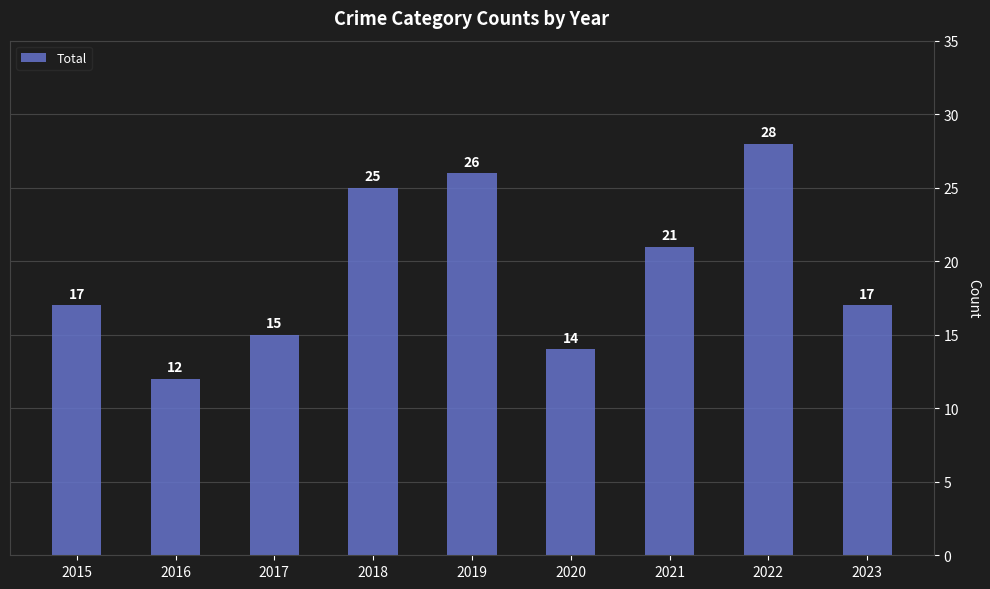

The value at 2021 is 28. True or false?

False